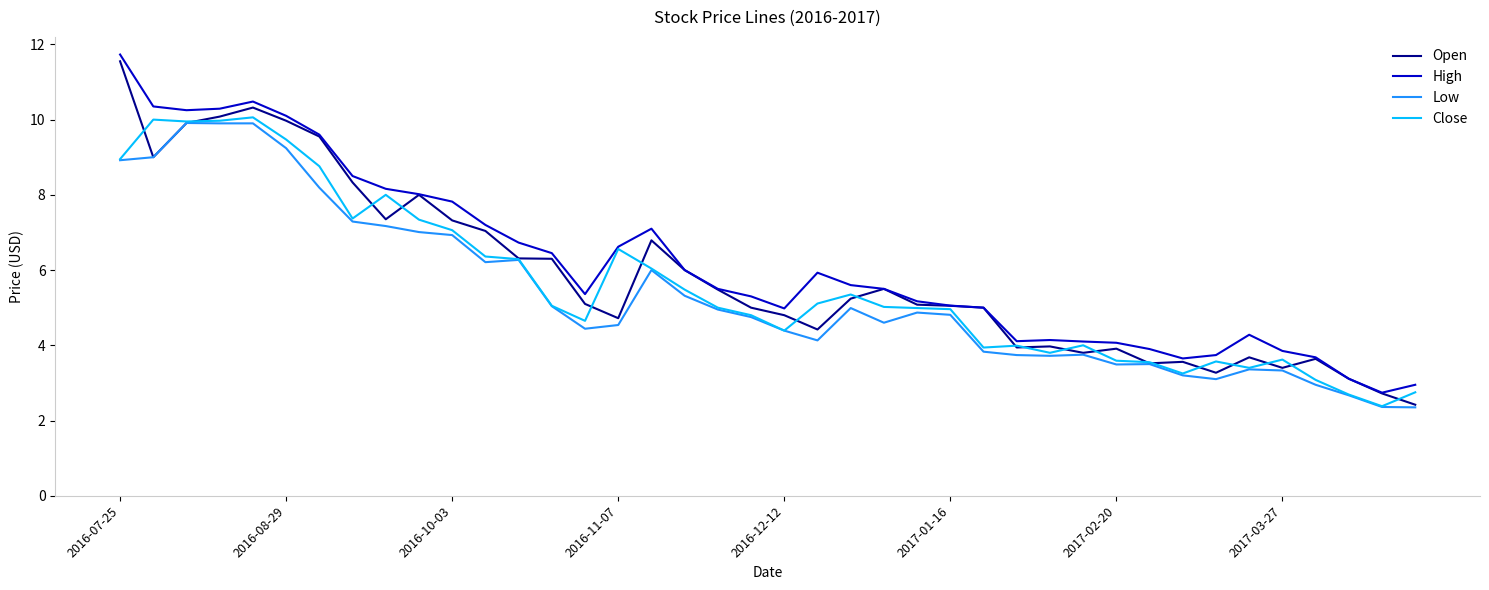

What is the minimum value shown in the chart?

2.4